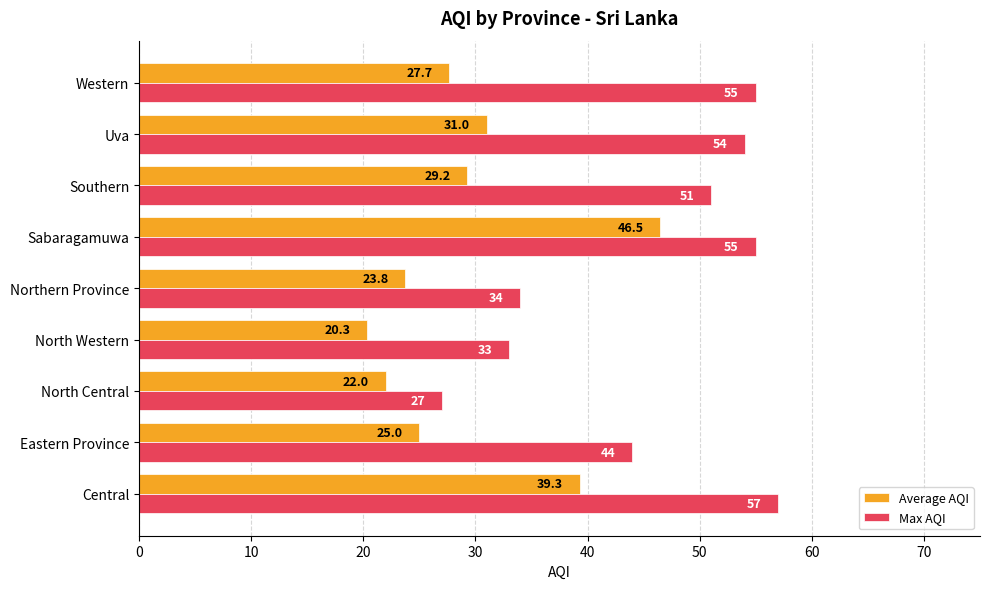

What is the lowest value of the Max AQI series?

27.0